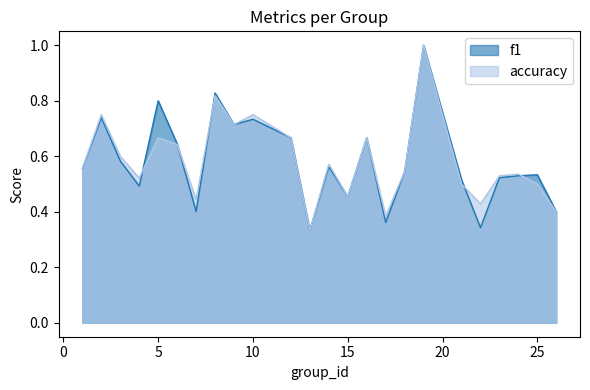

Between 1 and 16, which series saw the biggest shift?

f1